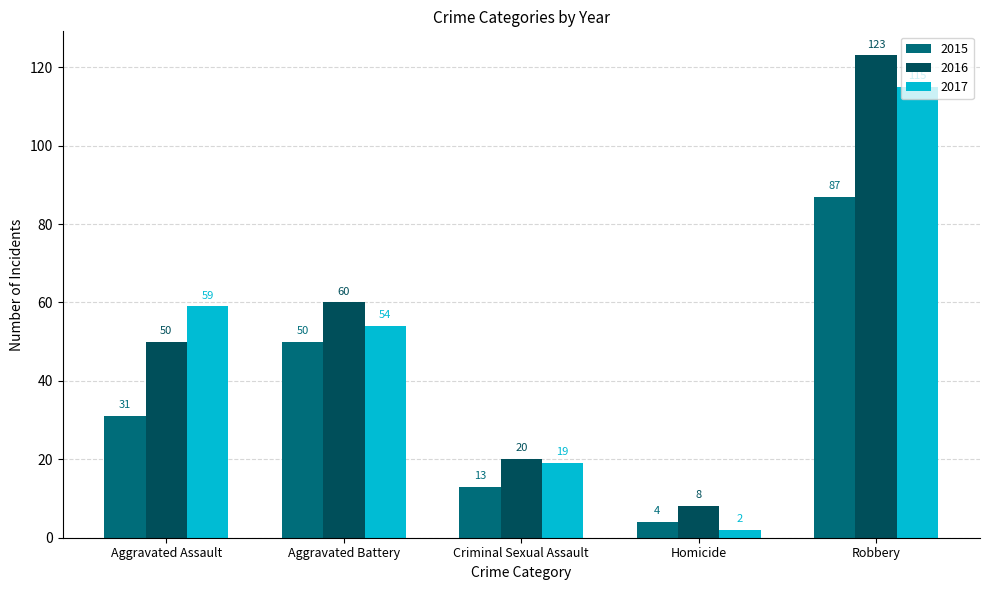

True or false: 2015 has a value of 13 at Criminal Sexual Assault.

True